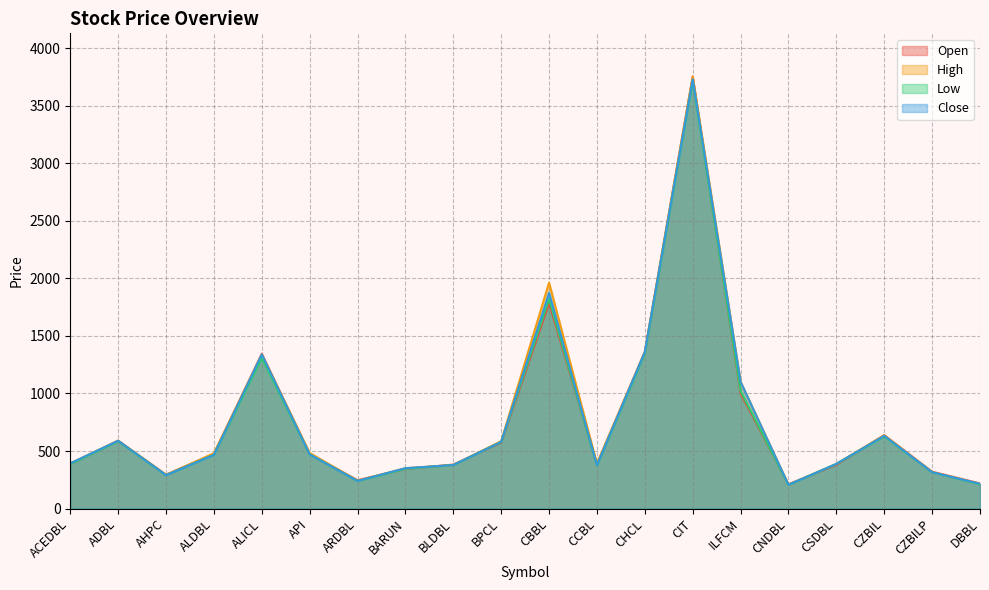

Rank the series by their maximum value, from highest to lowest.

Open, High, Close, Low